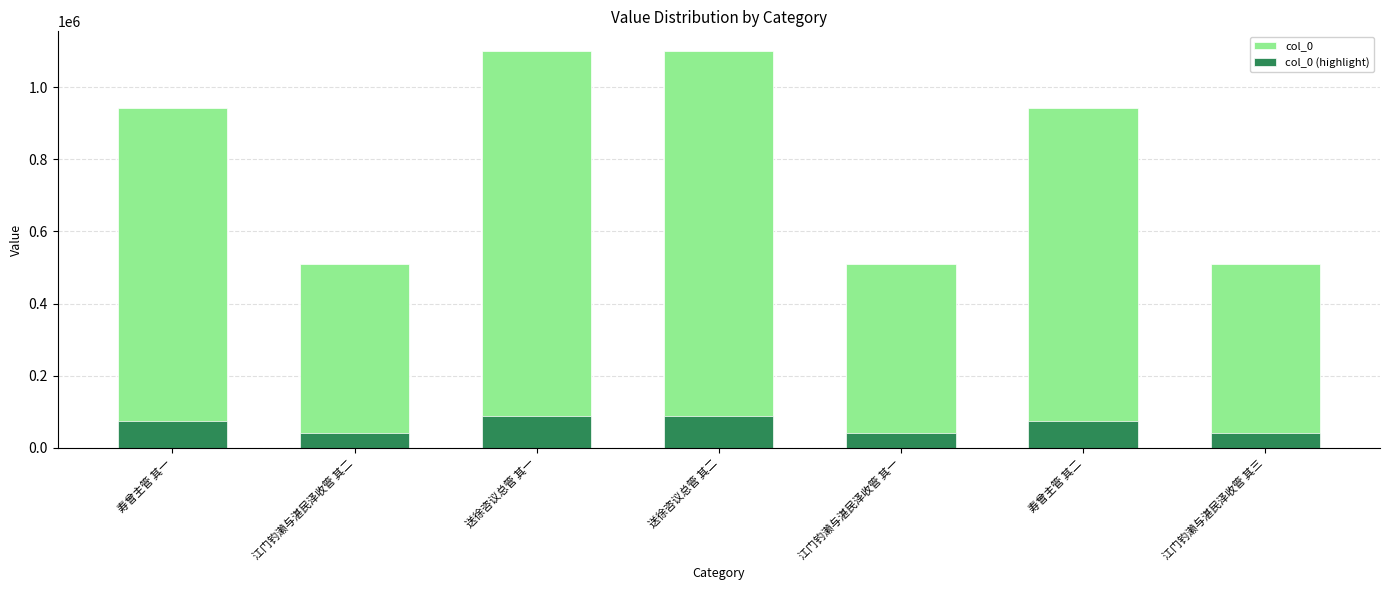

What is the lowest value of the col_0 (highlight) series?

40848.1